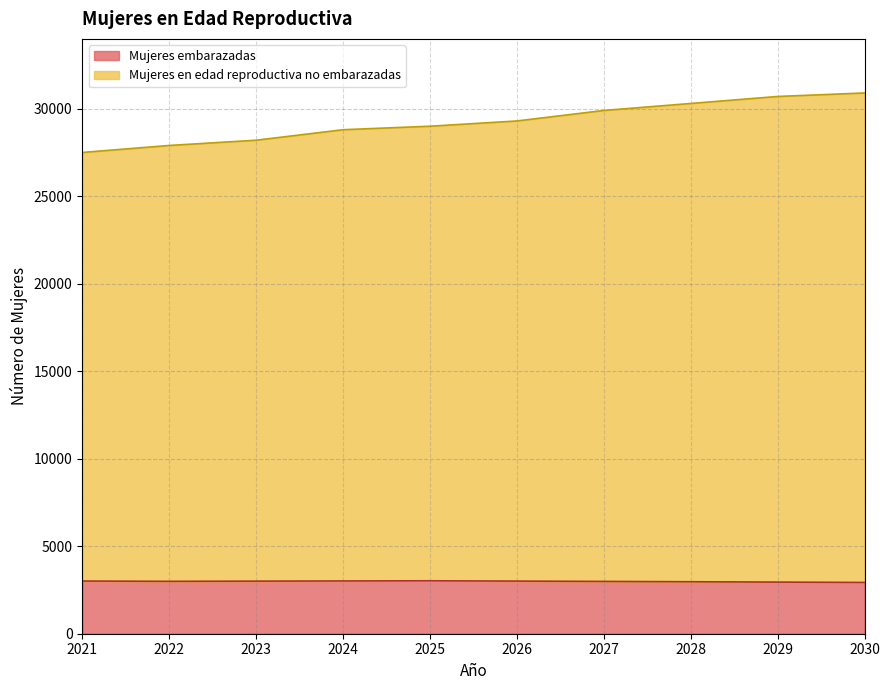

Count the number of data series in this chart.

2